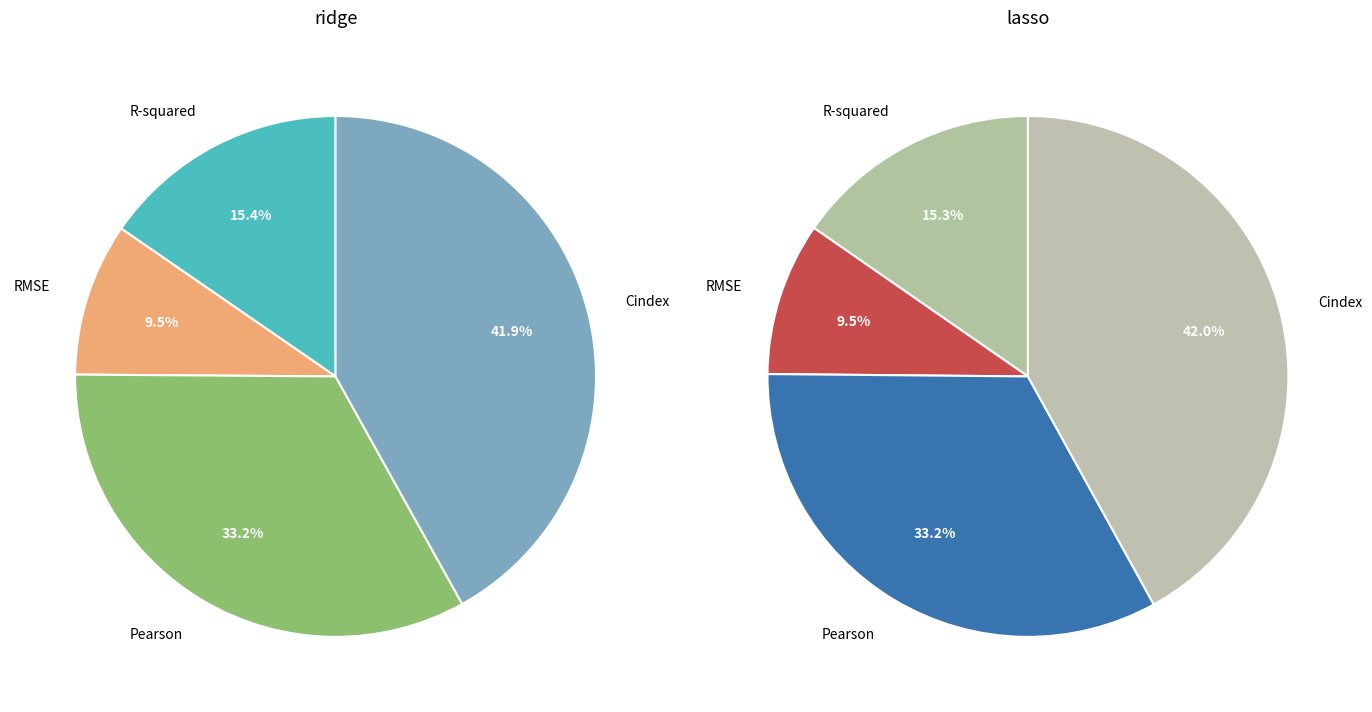

How many segments does this pie chart have?

4